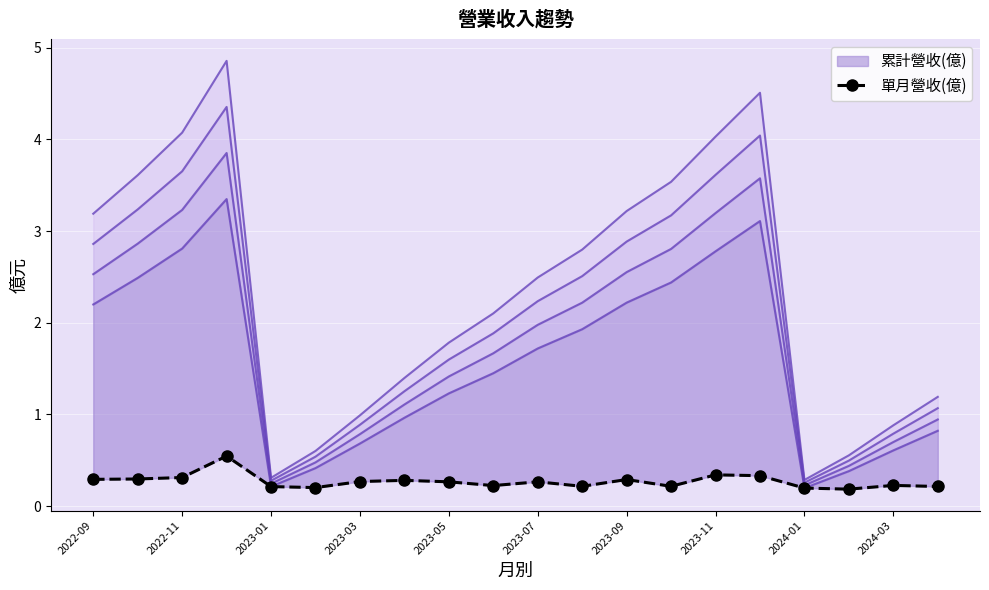

How many lines are shown in the chart?

1